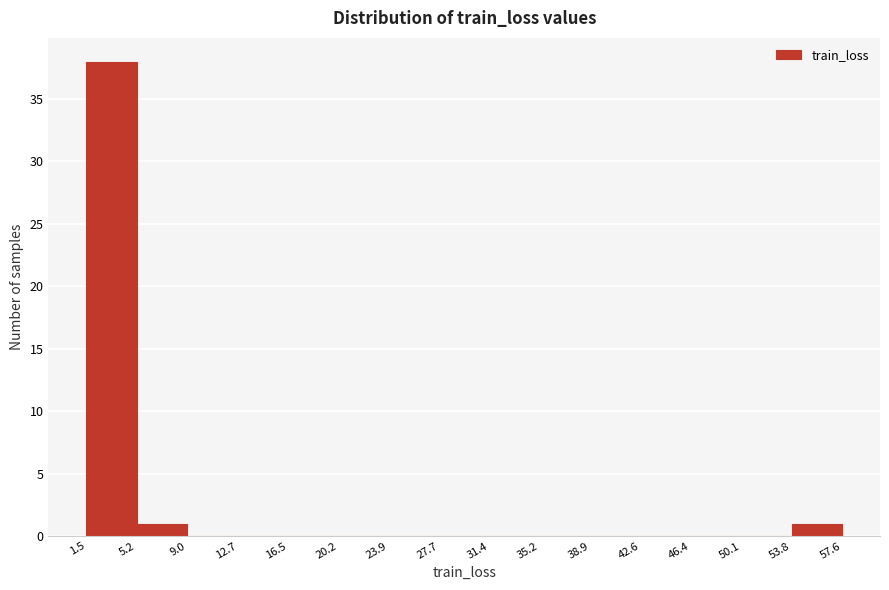

Which range on the x-axis has the tallest bar?

1.5 to 5.2